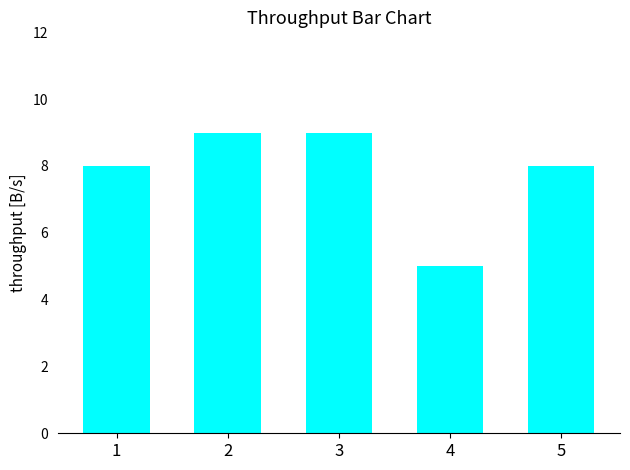

Reading left to right, list all the values displayed in this chart.

1=8	2=9	3=9	4=5	5=8